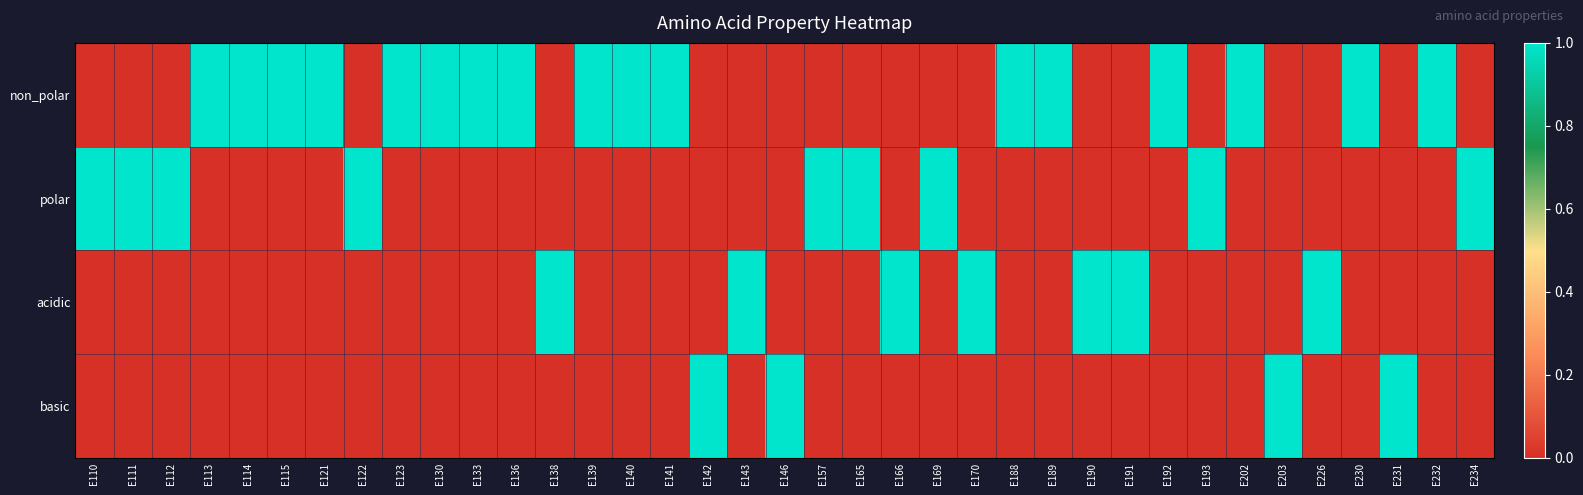

Which series changed the most between E133 and E165?

non_polar